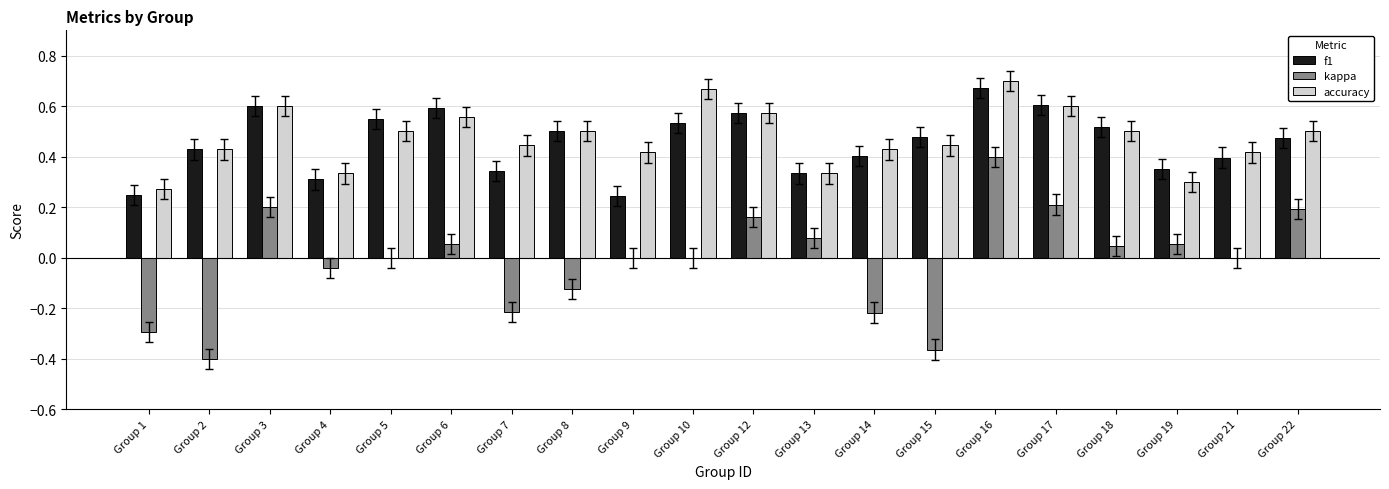

Which series has the widest spread of values?

kappa